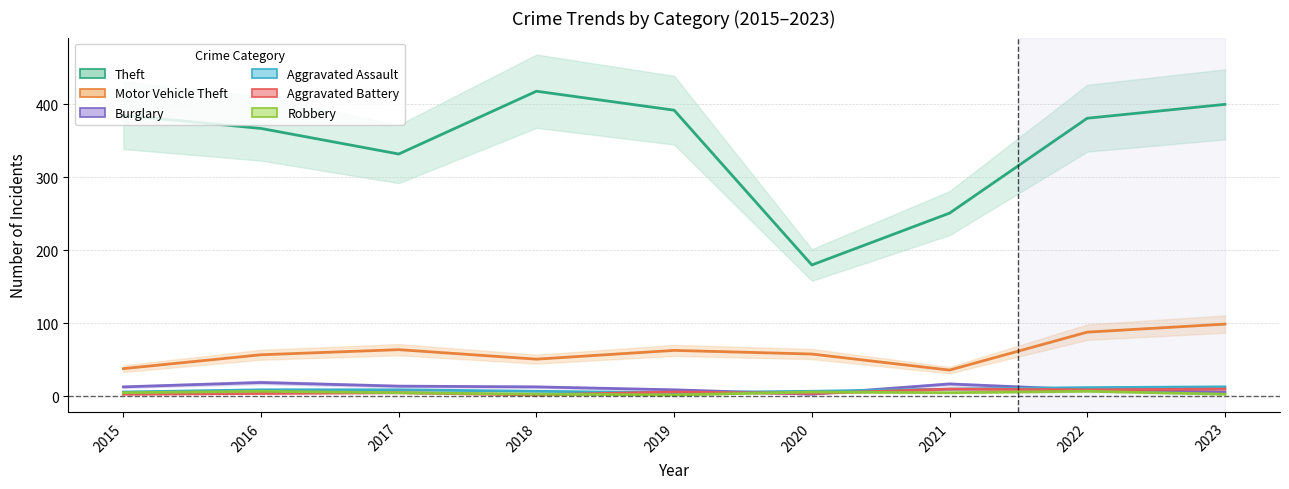

Is this an area chart (filled region under the line)?

No